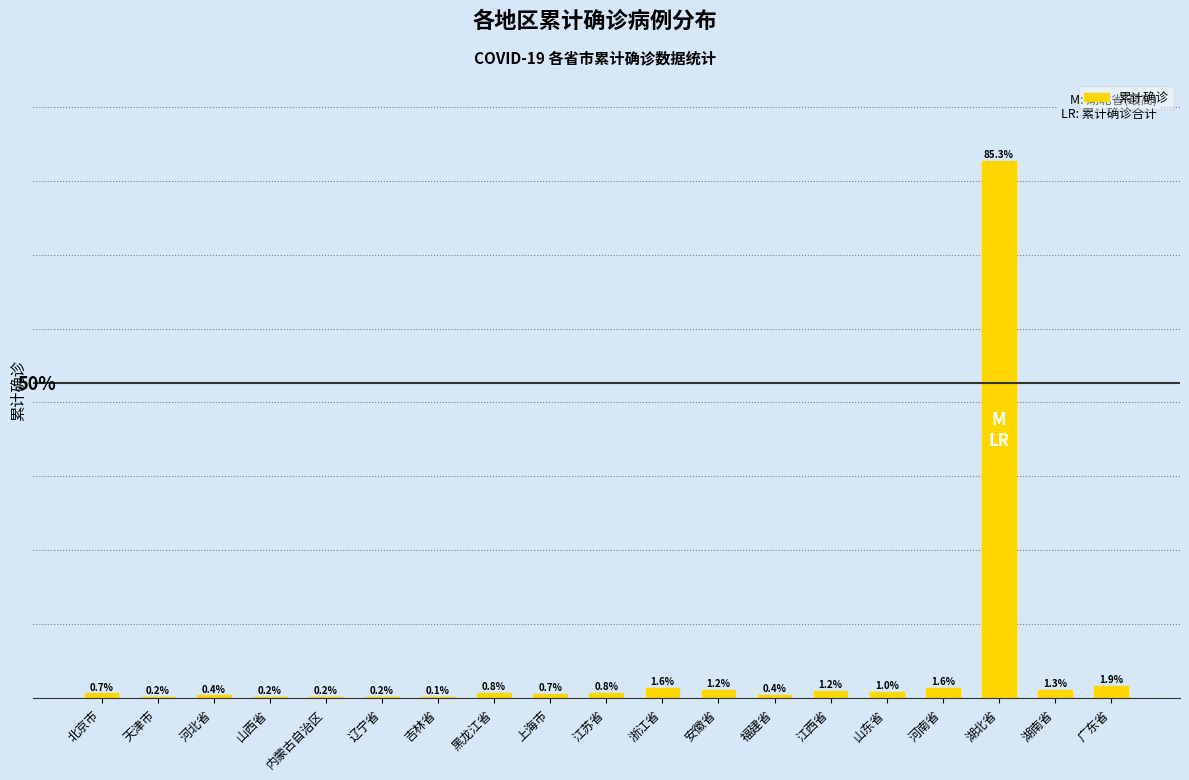

At which label is the value closest to 33950?

广东省